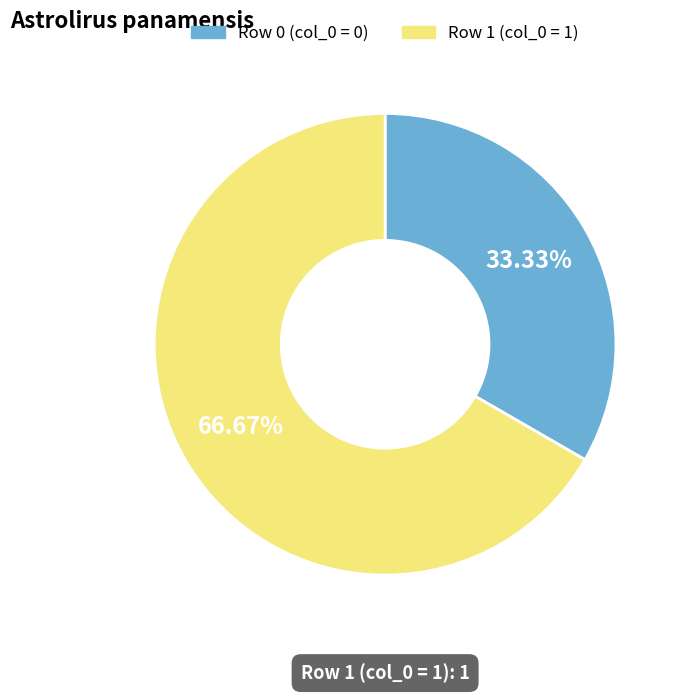

How many slices are in this pie chart?

2